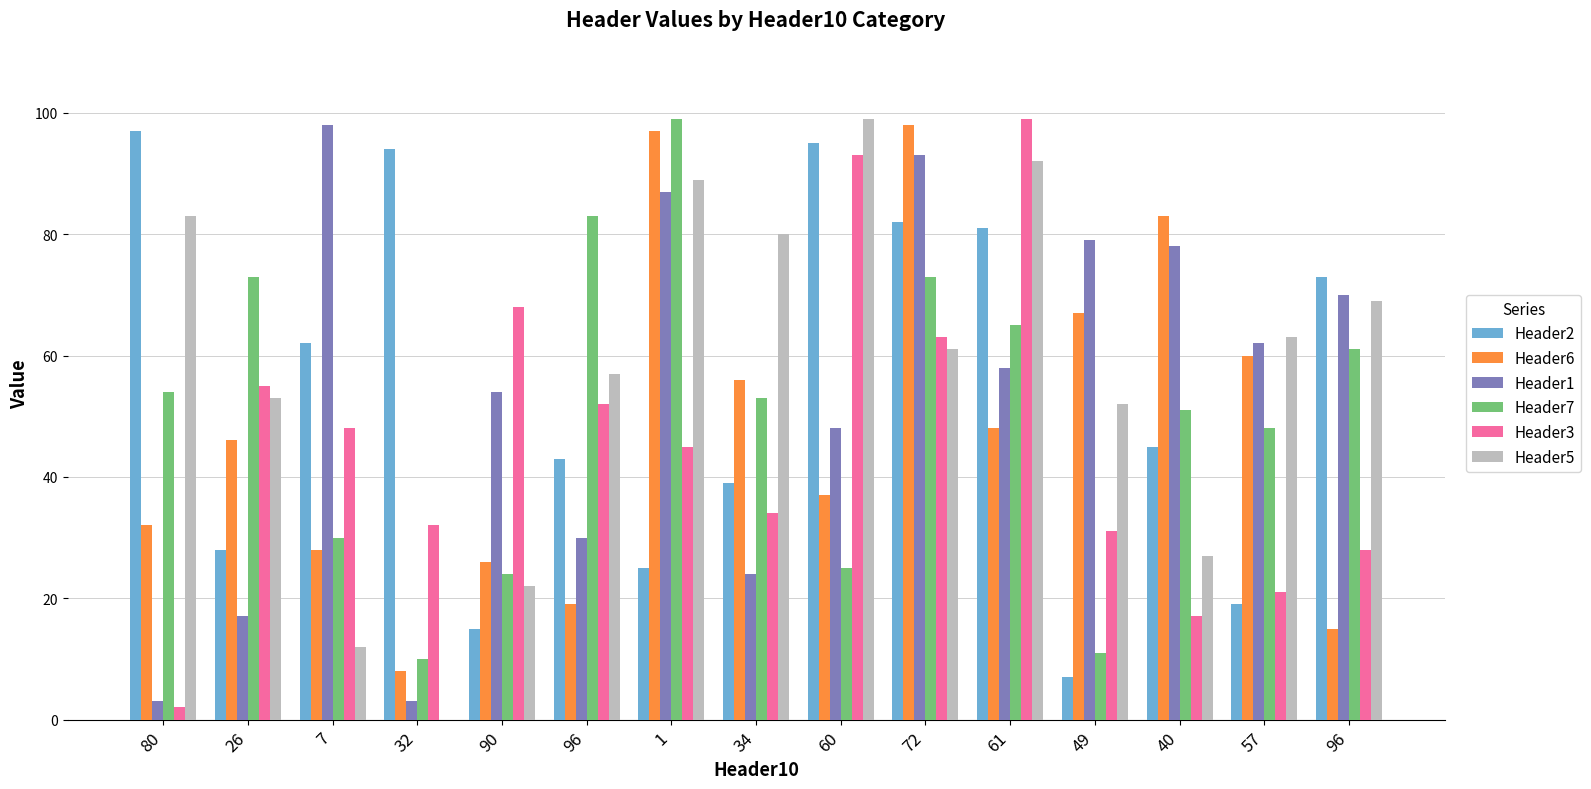

What are all the series names shown in the legend?

Header2, Header6, Header1, Header7, Header3, Header5